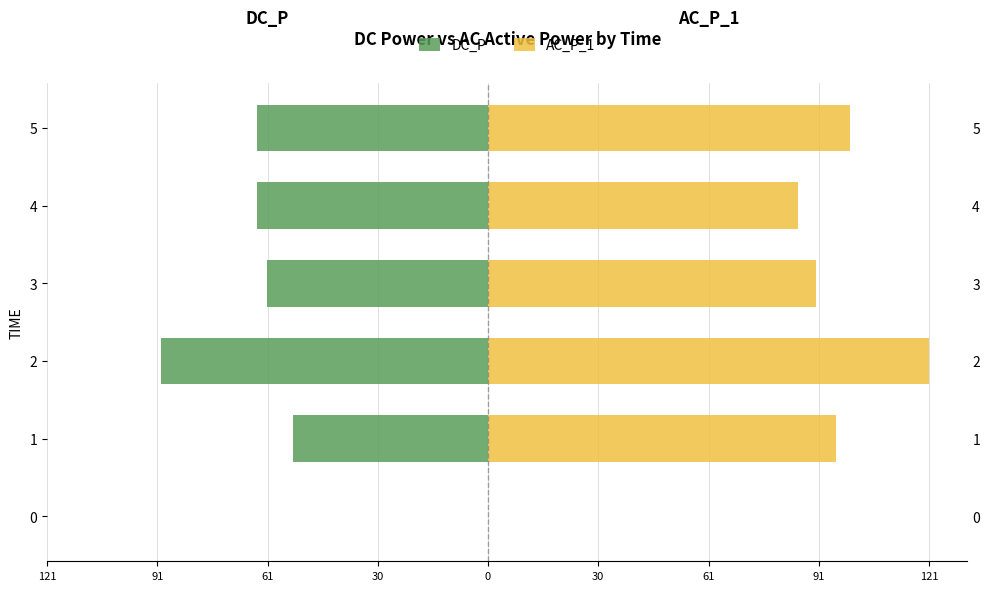

Rank the series at 4 from highest to lowest value.

AC_P_1, DC_P